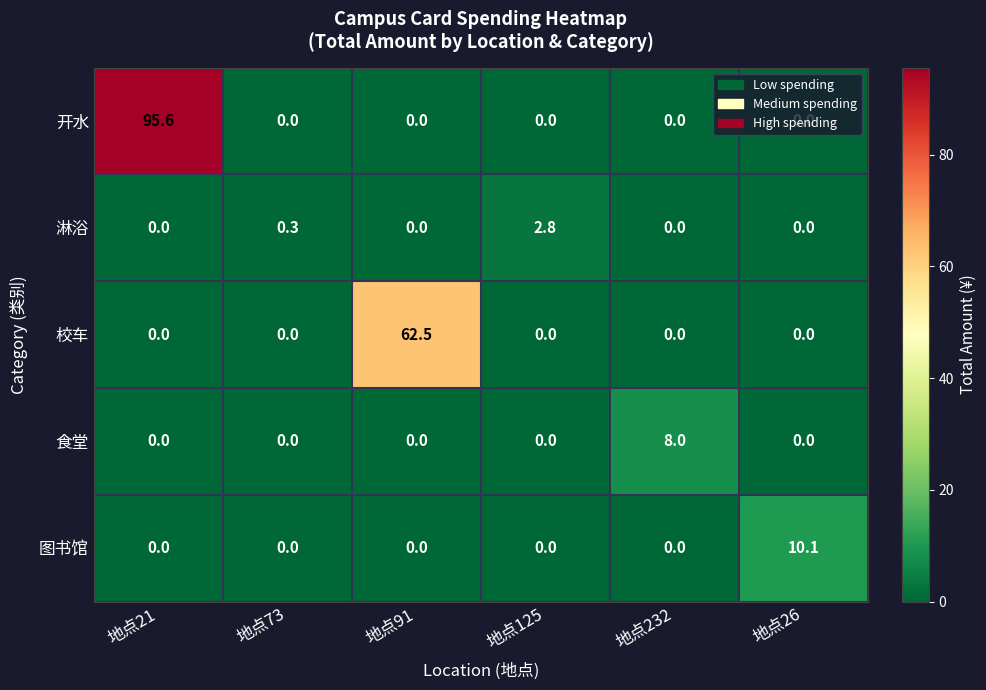

What is the average value of the 开水 series?

15.9